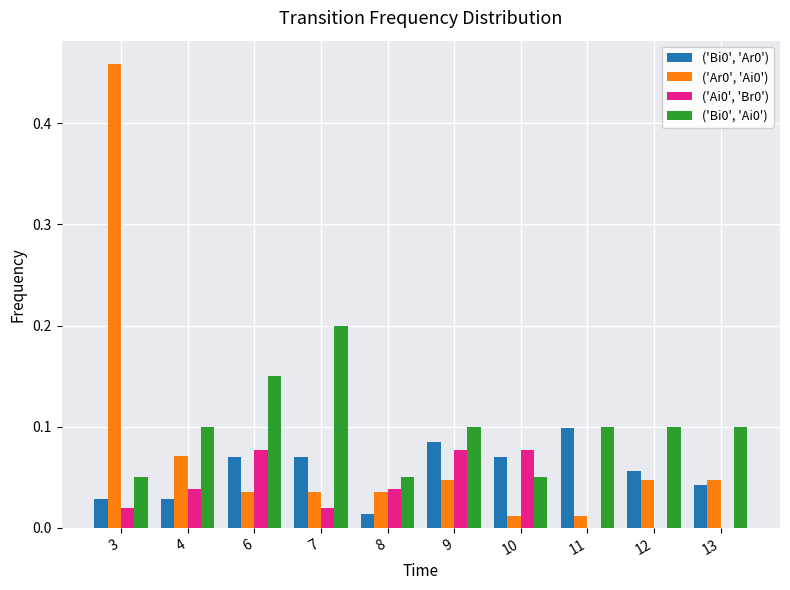

The ('Bi0', 'Ar0') series shows 0.0 at 7. True or false?

False